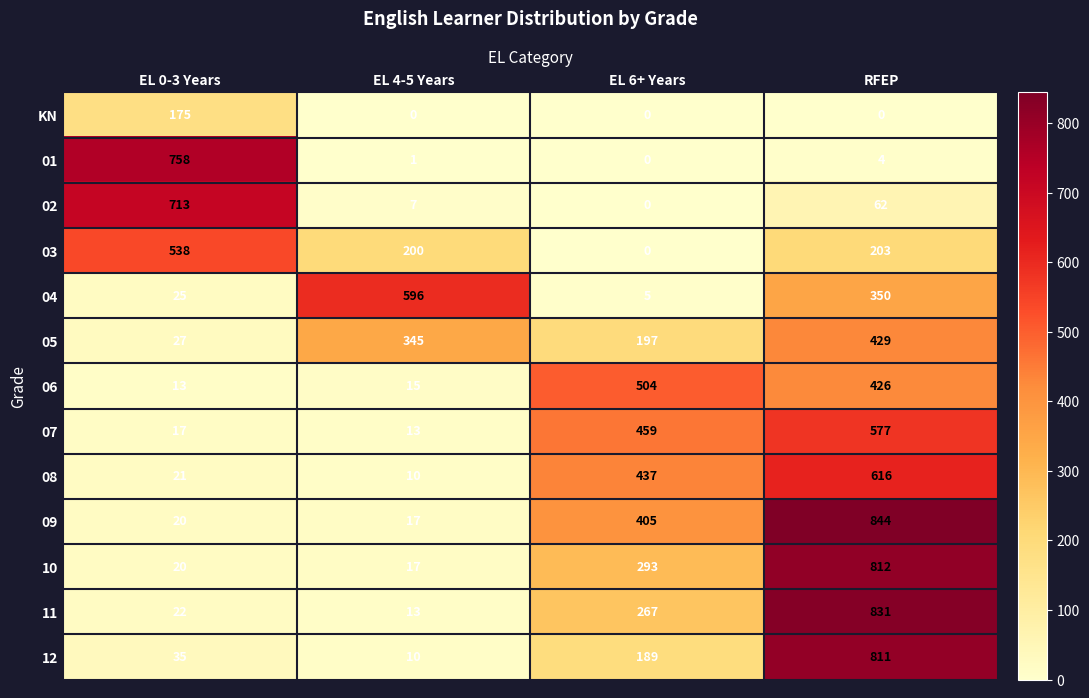

How many distinct data groups are displayed?

13